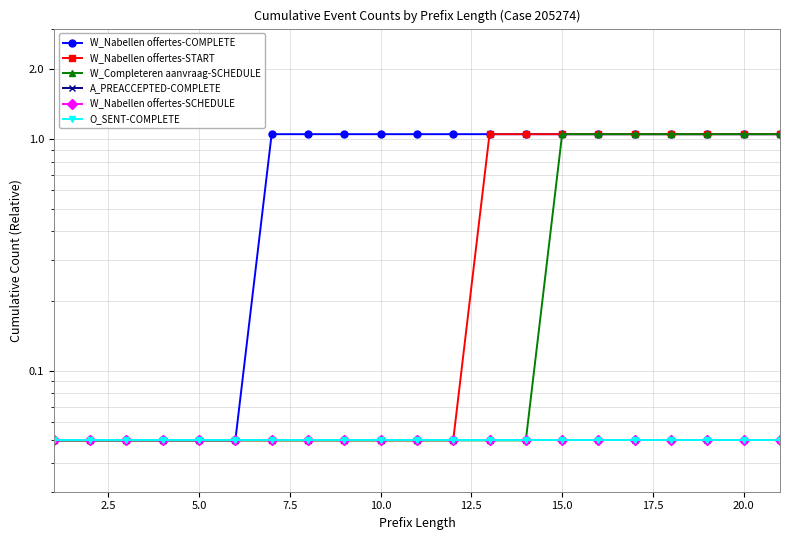

At how many categories does at least one series exceed 0?

21